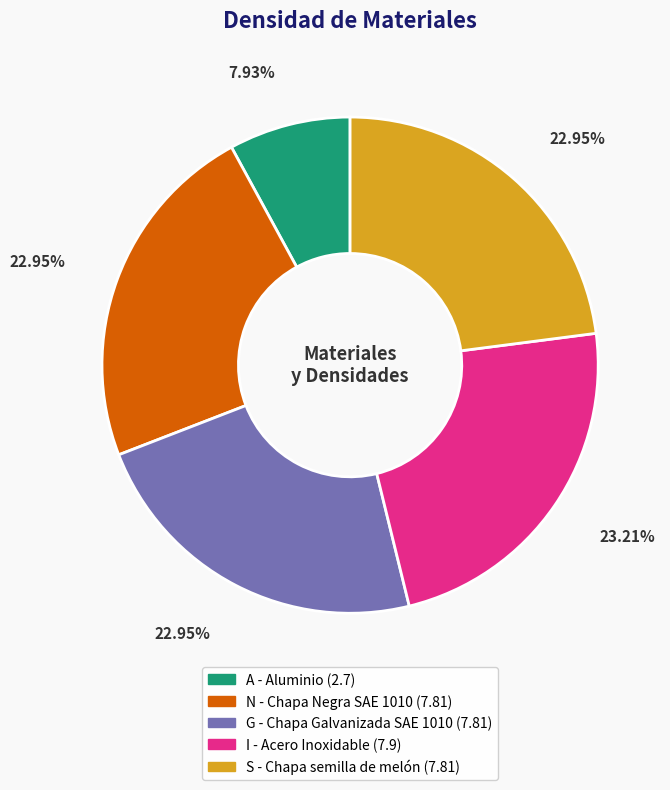

Do N - Chapa Negra SAE 1010 and A - Aluminio together represent more than half of the pie?

No